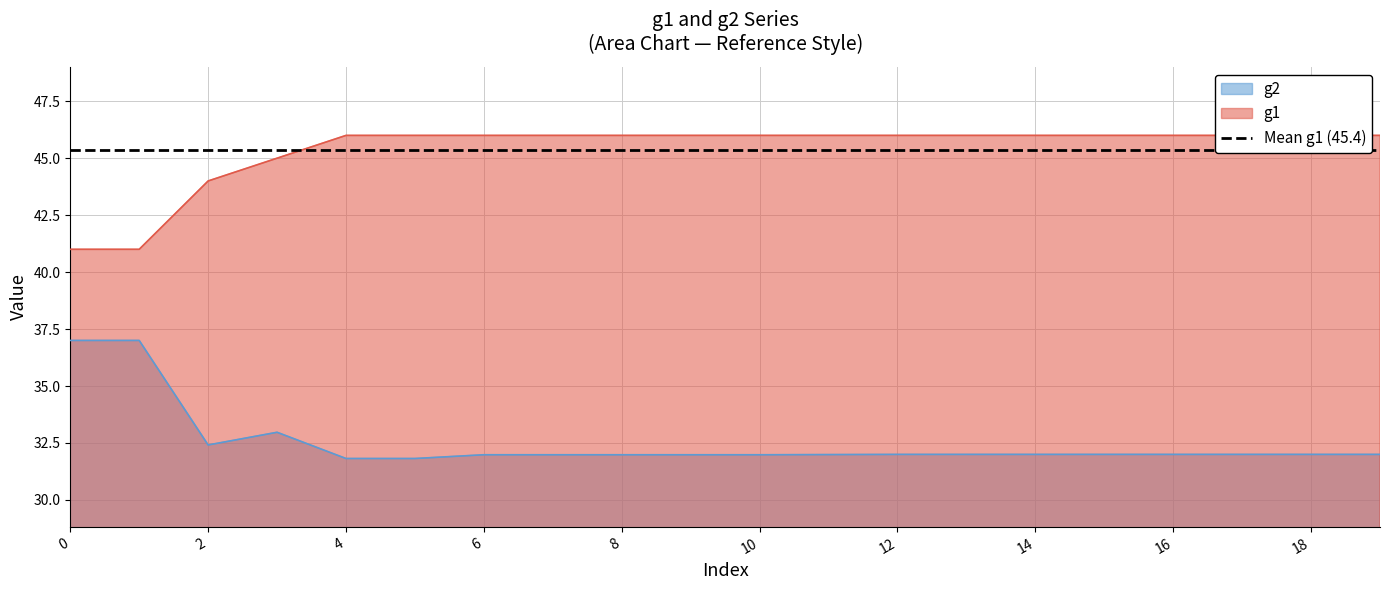

How many g1 values are between 46 and 47?

16